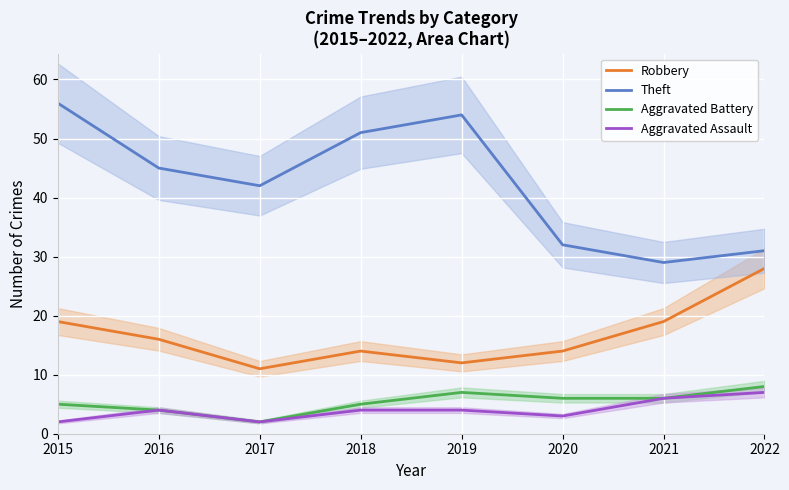

At which label is Theft closest to 42?

2017